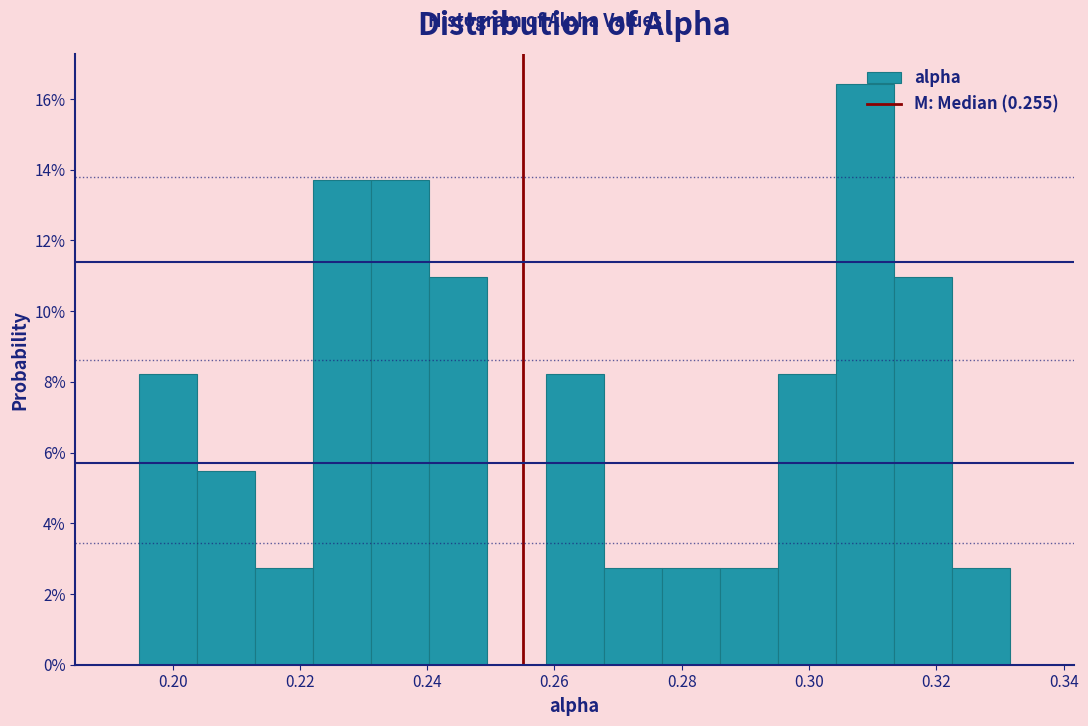

How tall is the bar that spans 0.314 to 0.322 on the x-axis? Neither the bar edges nor the heights are printed on the chart, so give them approximately, as read against the axes.

11.0